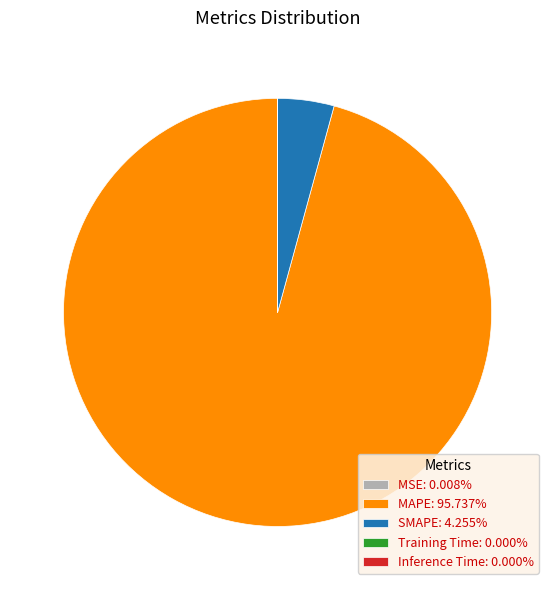

Is there any slice that represents more than half of the pie?

Yes